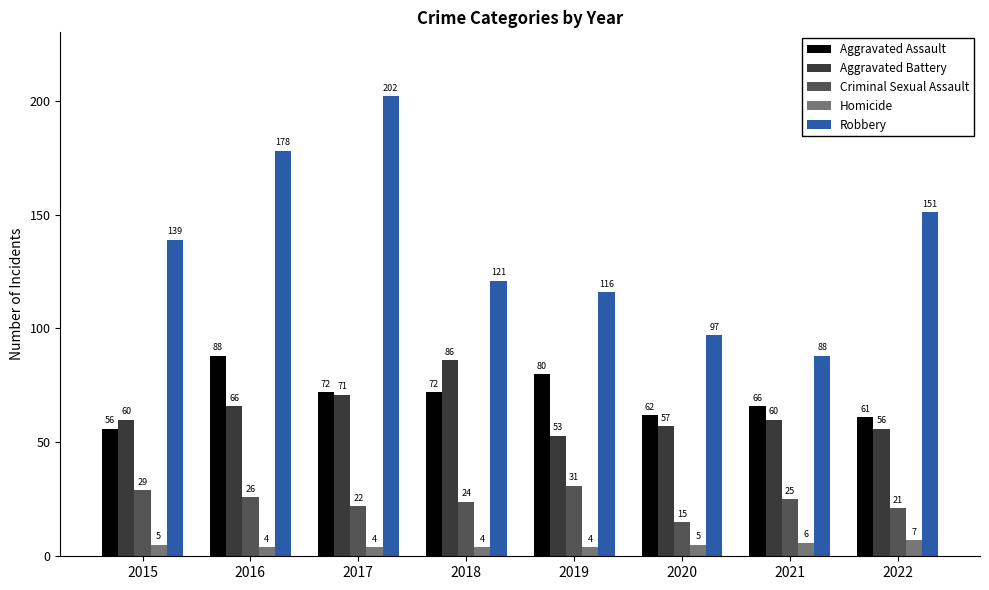

At which label does Aggravated Battery reach its peak?

2018